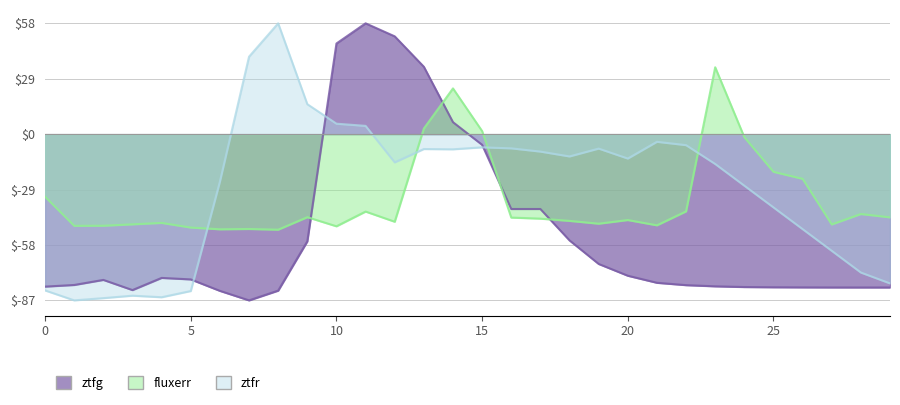

What is the sum of the ztfg values at 9 and 21?

-133.9